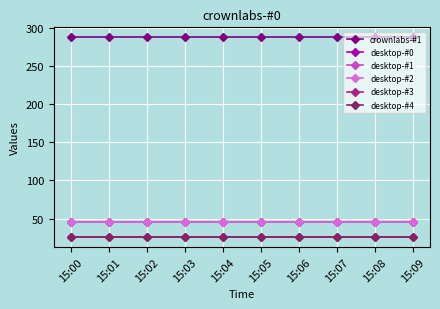

At which label does desktop-#1 reach its peak?

15:00